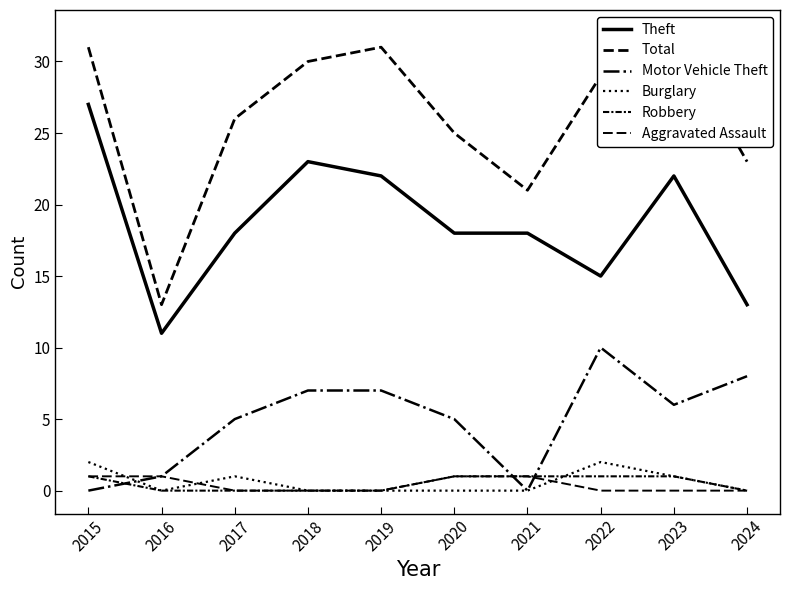

Reading left to right, what are all the values shown in this chart?

Theft: 2015=27	2016=11	2017=18	2018=23	2019=22	2020=18	2021=18	2022=15	2023=22	2024=13
Total: 2015=31	2016=13	2017=26	2018=30	2019=31	2020=25	2021=21	2022=29	2023=32	2024=23
Motor Vehicle Theft: 2015=0	2016=1	2017=5	2018=7	2019=7	2020=5	2021=0	2022=10	2023=6	2024=8
Burglary: 2015=2	2016=0	2017=1	2018=0	2019=0	2020=0	2021=0	2022=2	2023=1	2024=0
Robbery: 2015=1	2016=0	2017=0	2018=0	2019=0	2020=1	2021=1	2022=1	2023=1	2024=0
Aggravated Assault: 2015=1	2016=1	2017=0	2018=0	2019=0	2020=1	2021=1	2022=0	2023=0	2024=0